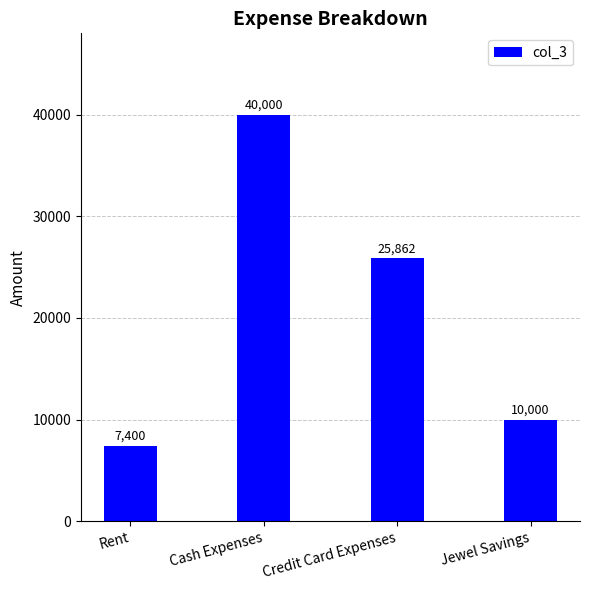

What is the smallest value displayed?

7400